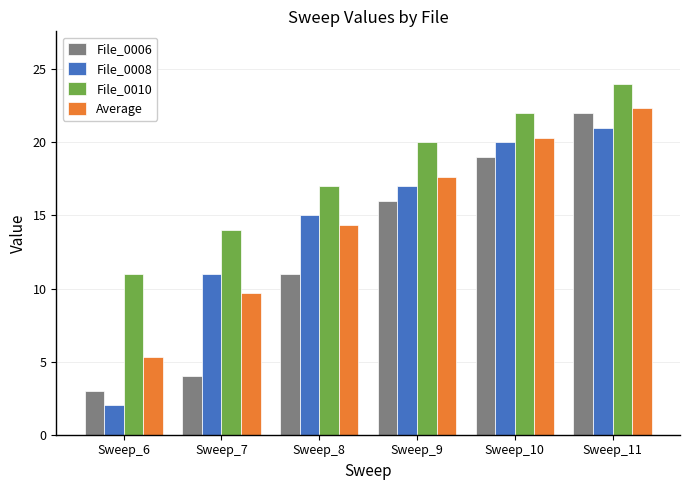

Rank the series at Sweep_11 from highest to lowest value.

File_0010, Average, File_0006, File_0008